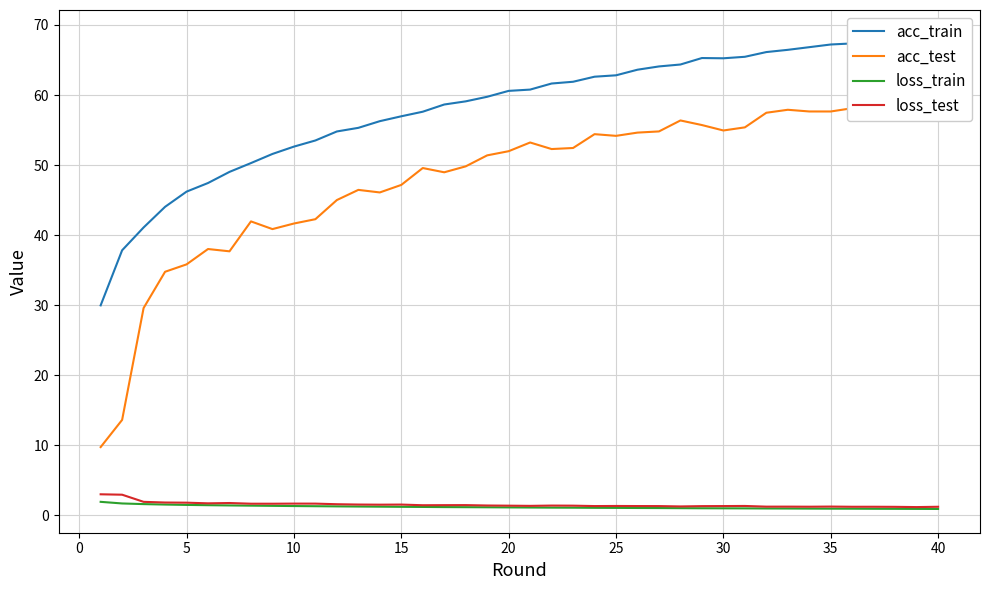

The loss_train series shows 0.9 at 40. True or false?

True